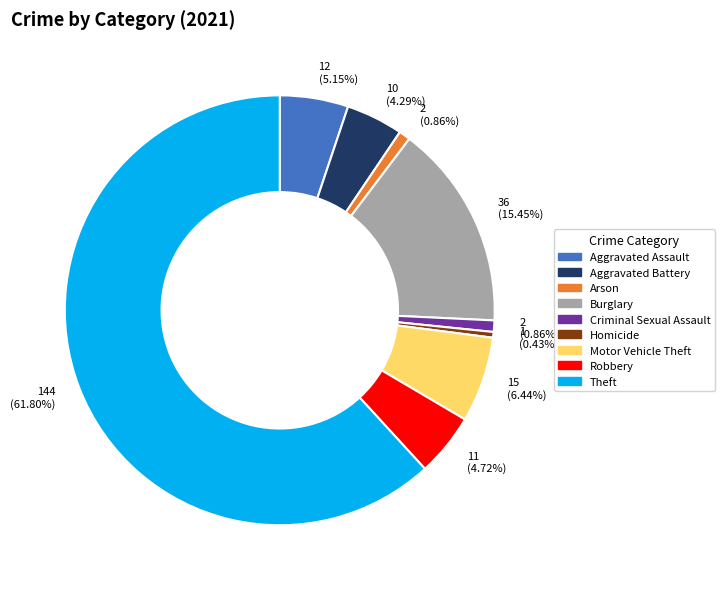

What is the largest slice in the pie chart?

Theft